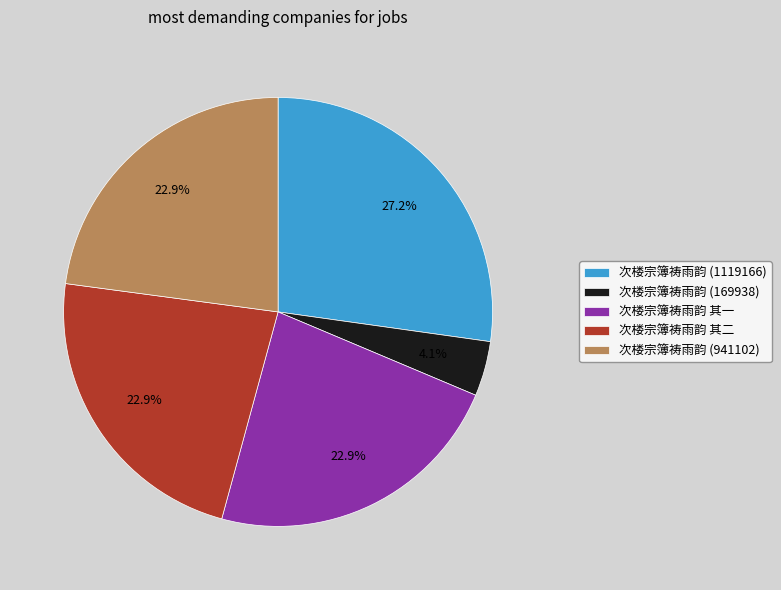

Which slice is the smallest?

次楼宗簿祷雨韵 (169938)